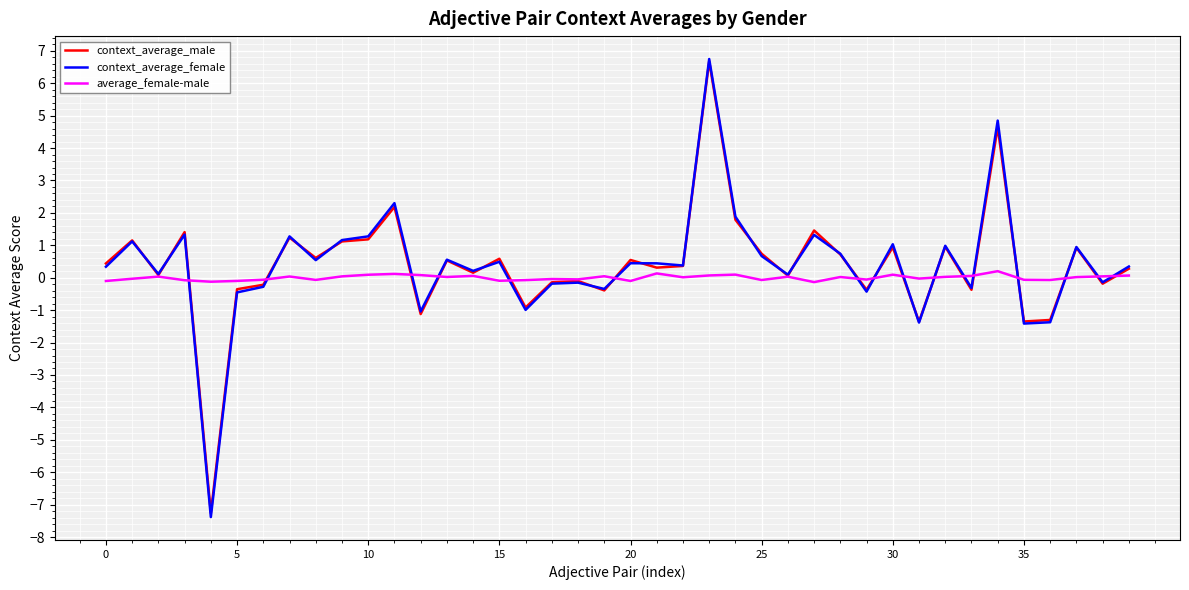

Which series has the largest range (max minus min)?

context_average_female